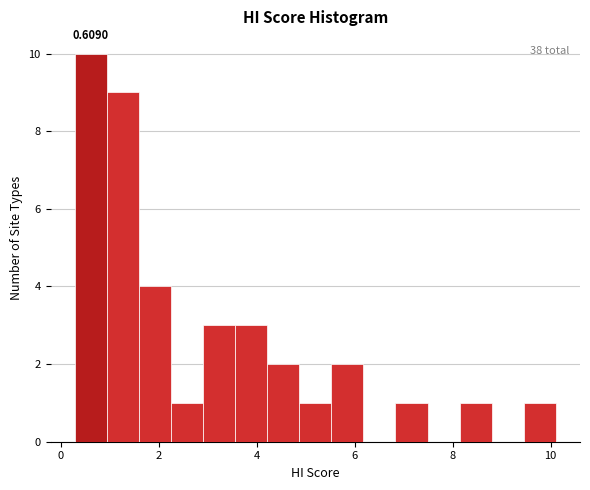

Read against the x-axis, roughly where is the centre of the tallest bar?

0.6